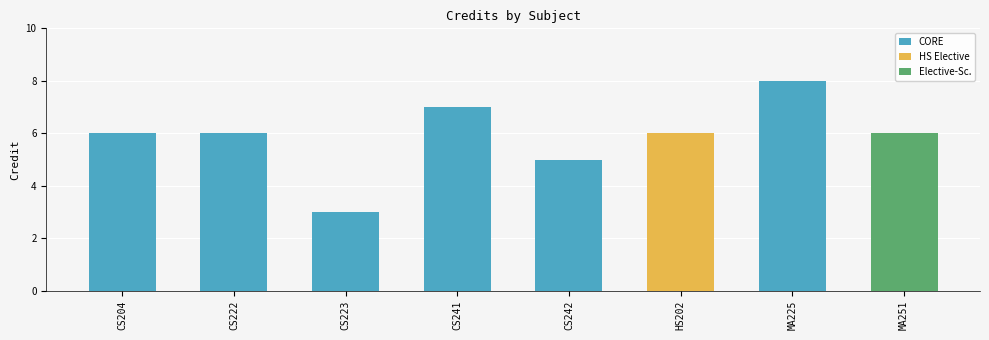

Where is the data nearest to the value 5?

CS242